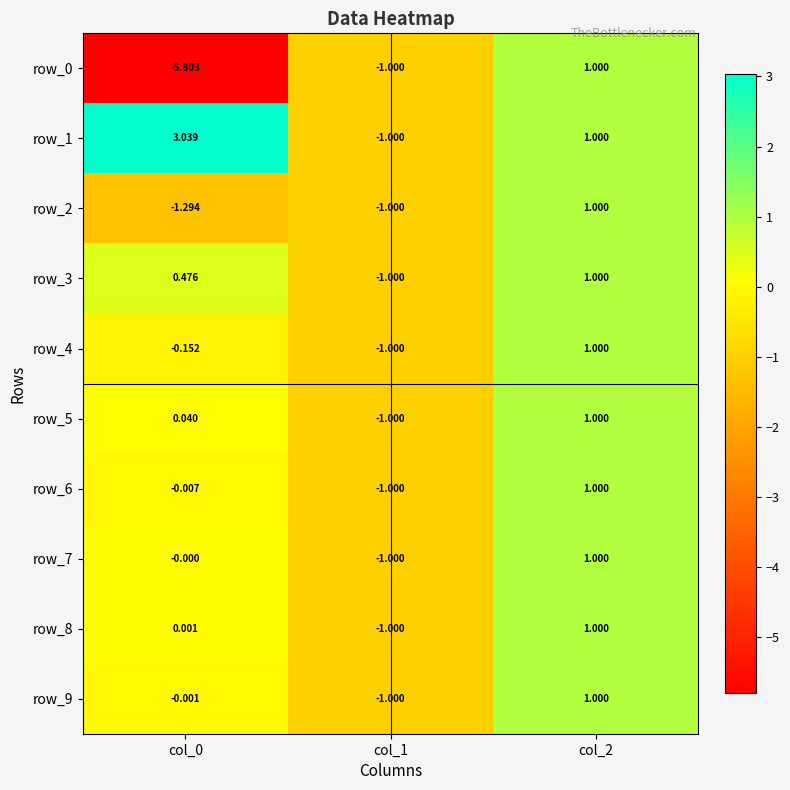

Is the value of row_5 at col_1 greater than the value of row_4 at col_0?

No